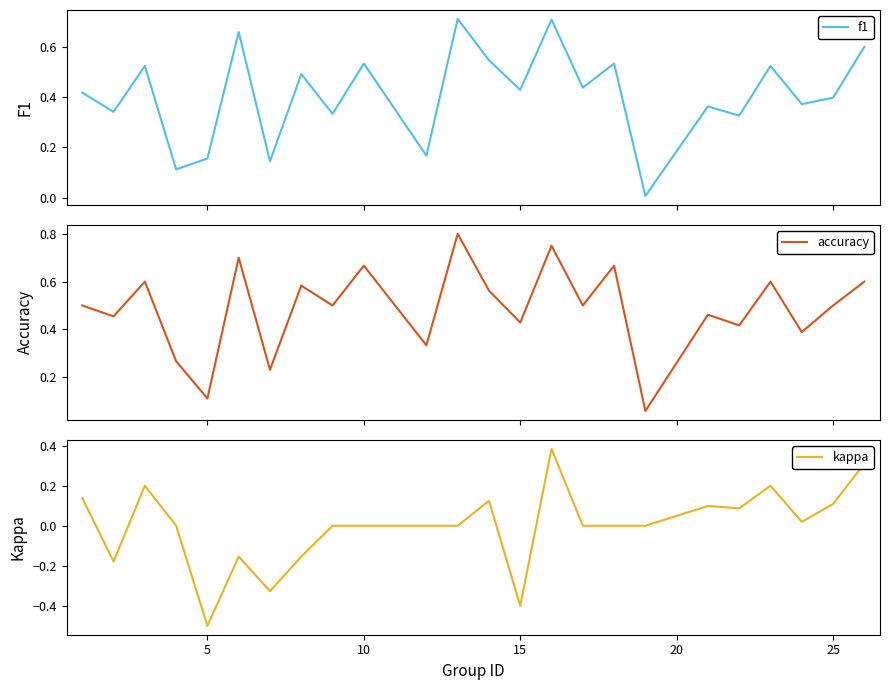

What is the minimum value for accuracy?

0.1